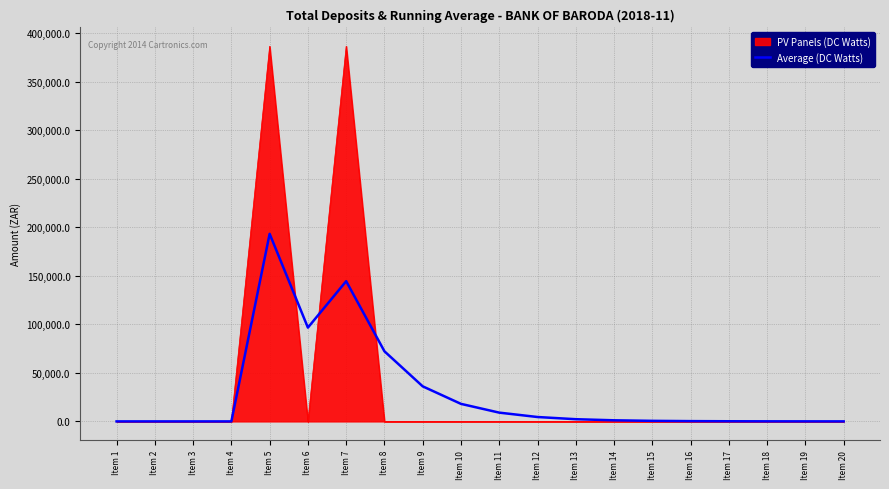

How many lines are shown in the chart?

2